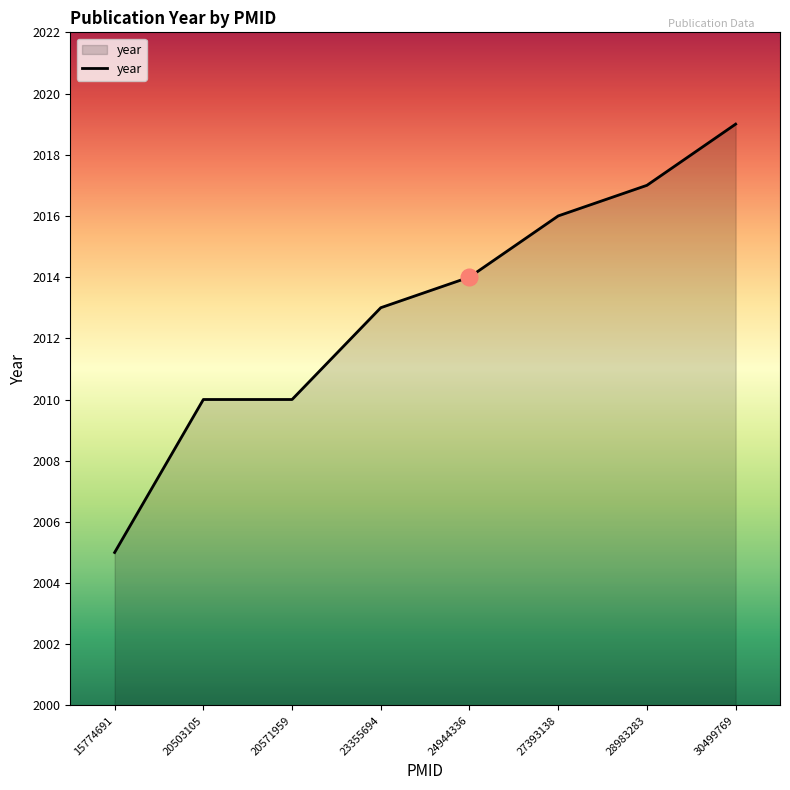

What value does the data have at 23355694, to the nearest 5?

2015